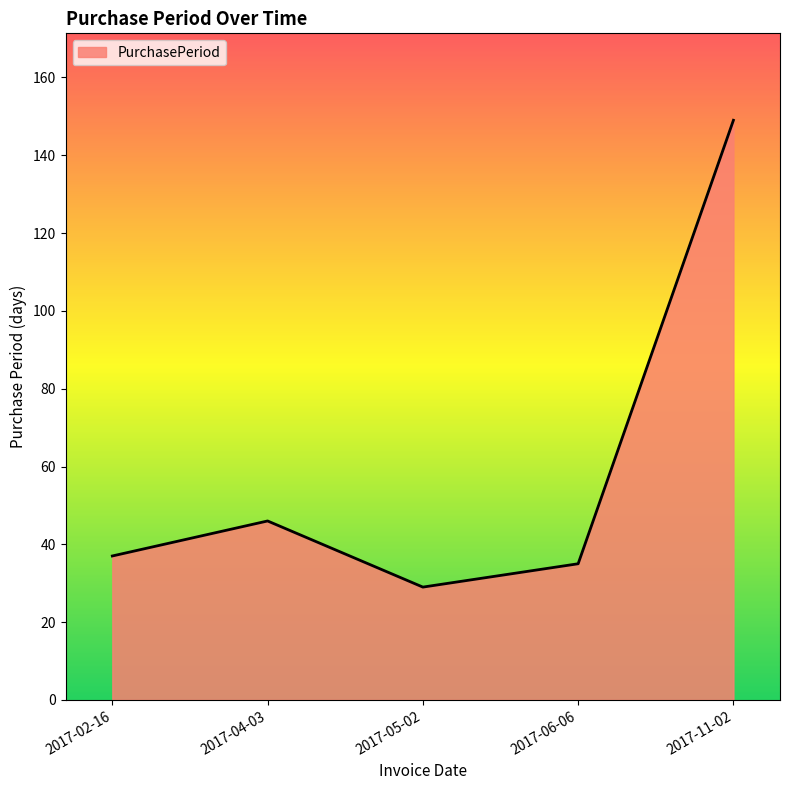

What is the sum of all values?

296